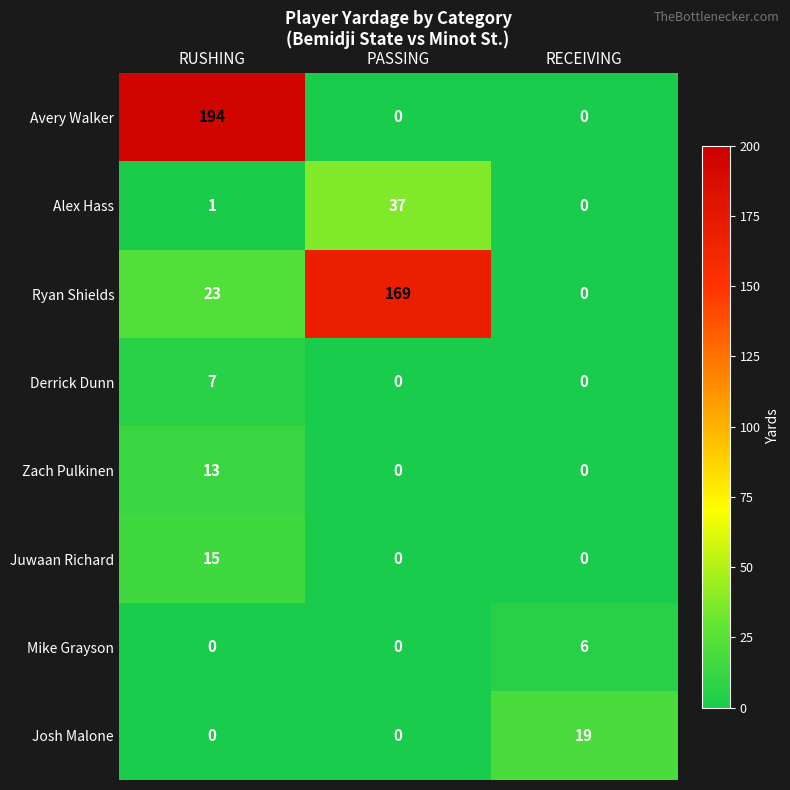

Which label corresponds to the largest value in the chart?

RUSHING